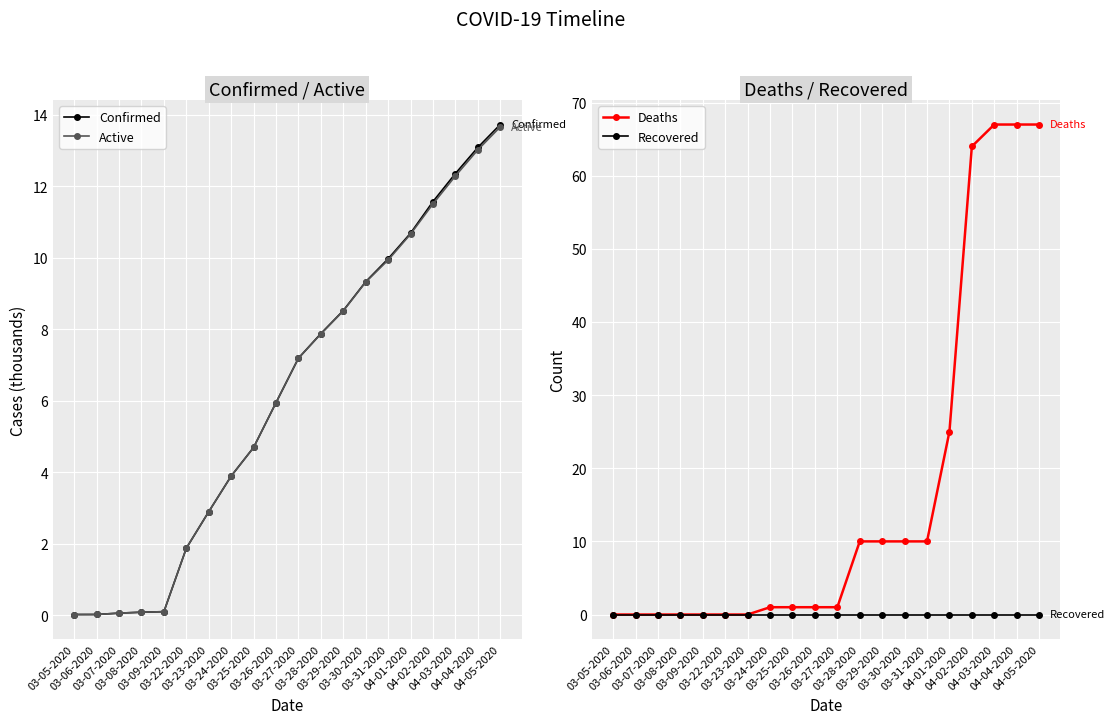

What position from the left is 03-31-2020?

15